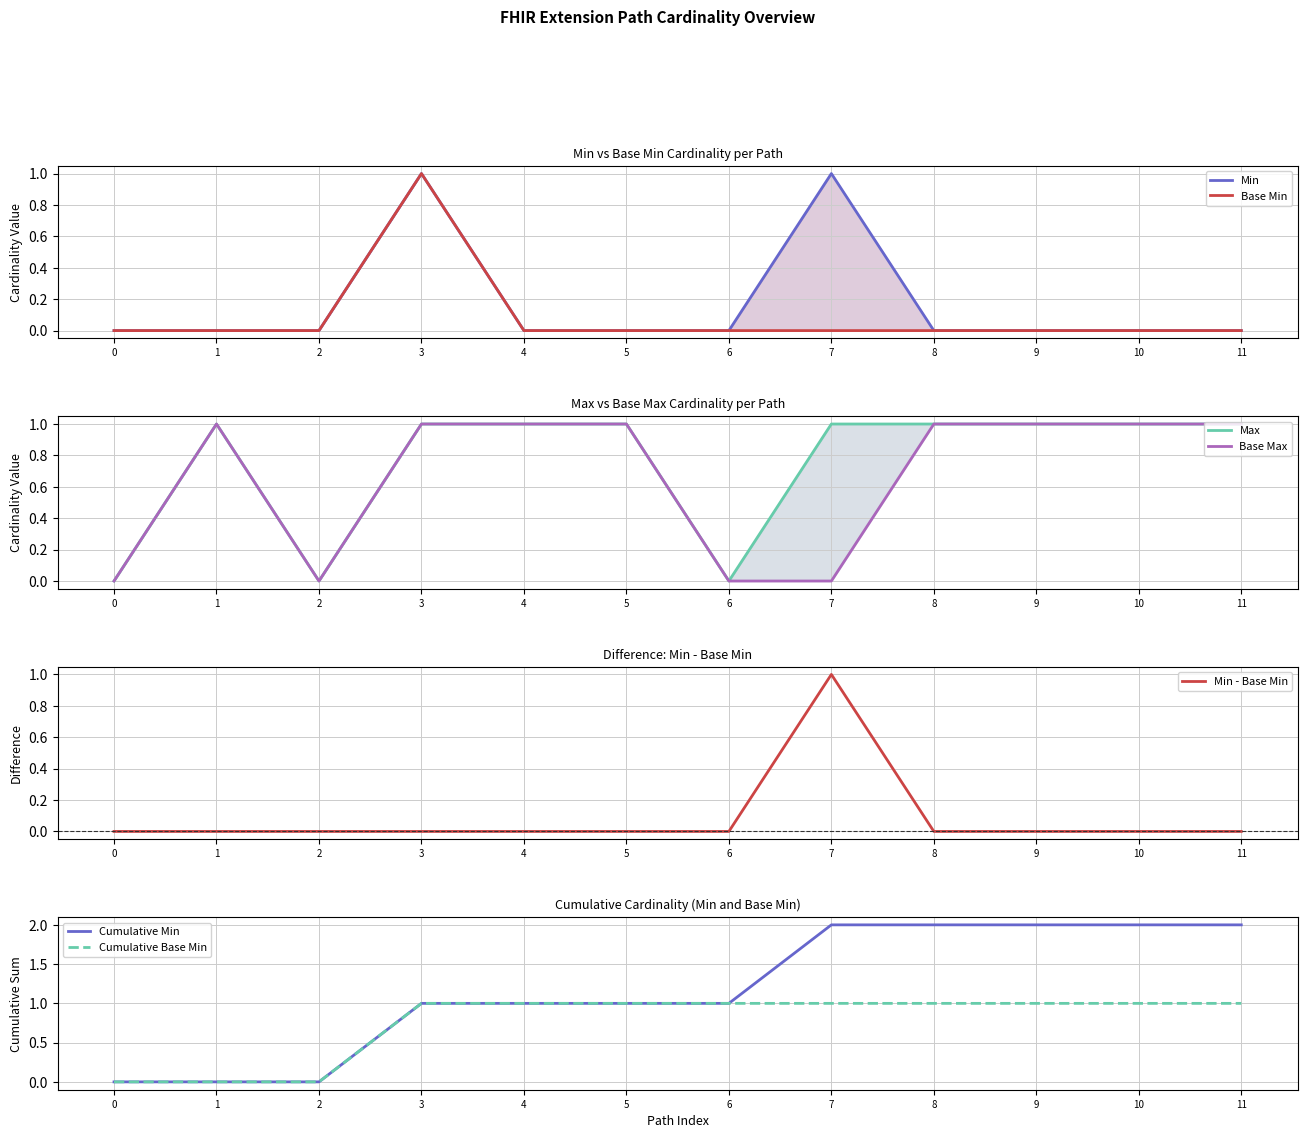

True or false: Min - Base Min has a value of 0 at 11.

True